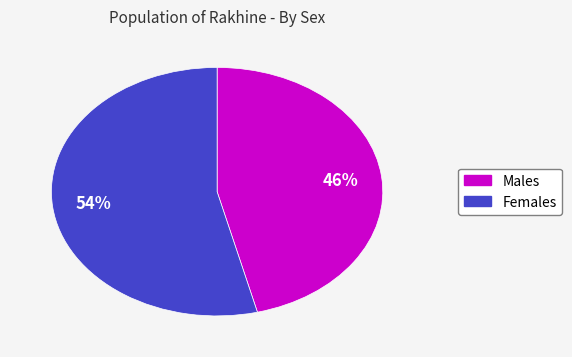

To the nearest percent, what is the difference between the largest and smallest slice percentages?

8%